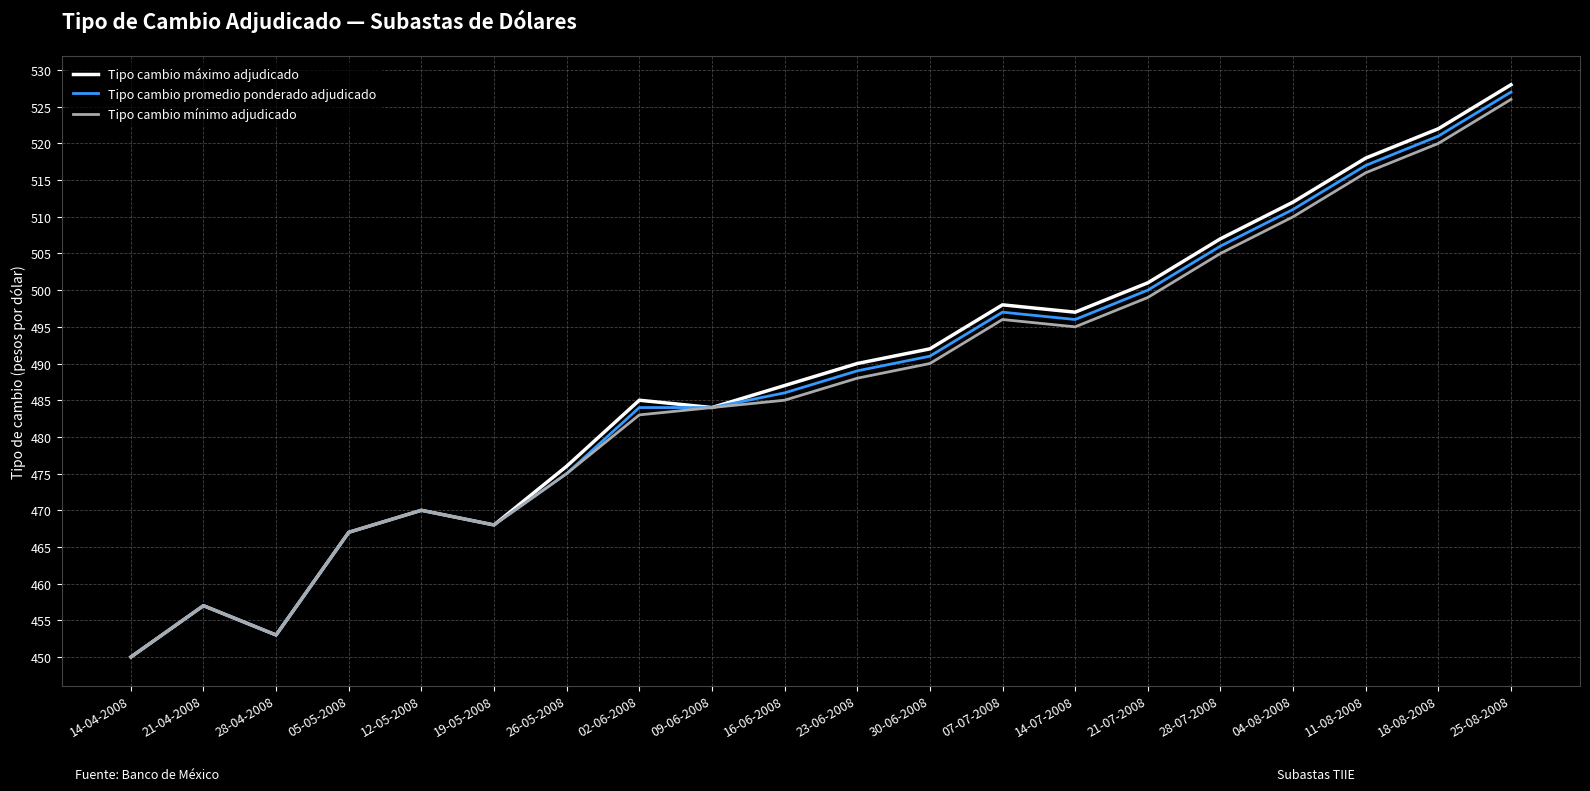

The Tipo cambio máximo adjudicado series shows 467 at 05-05-2008. True or false?

True